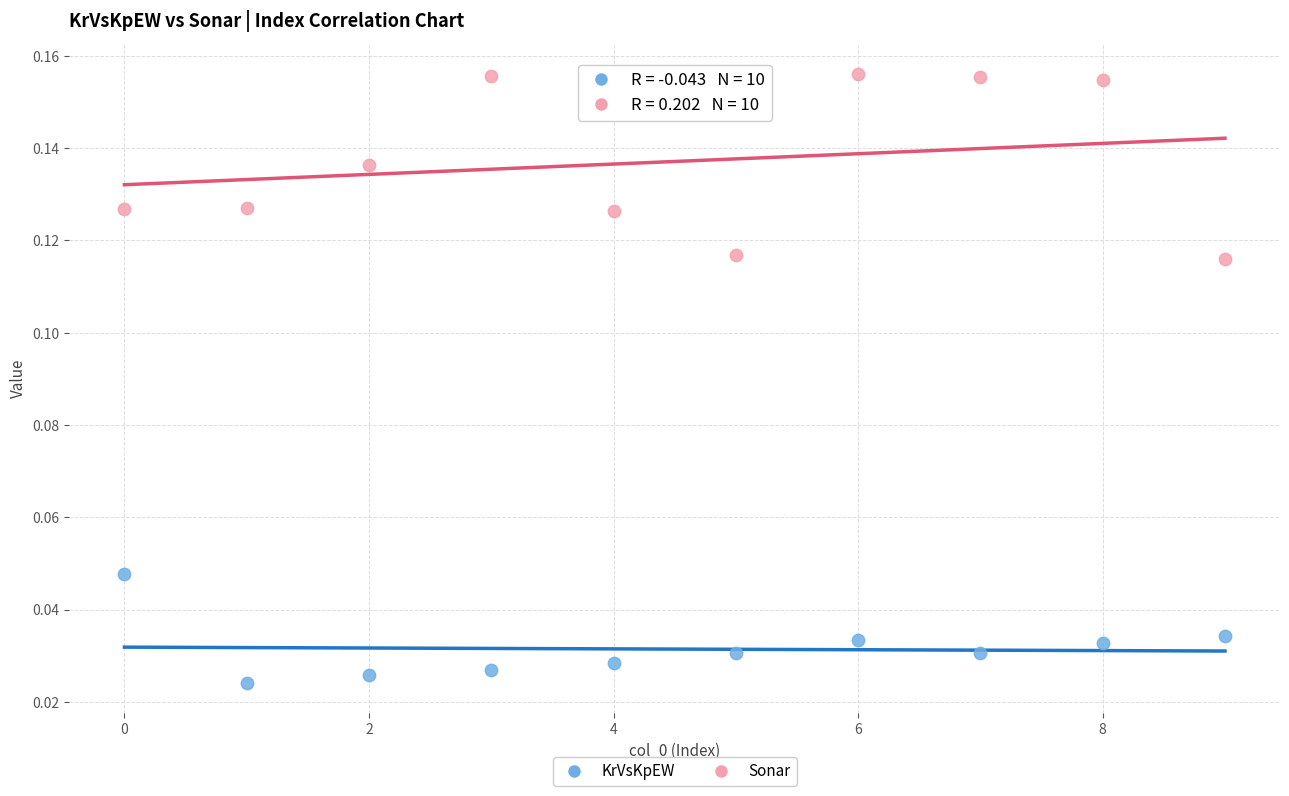

Which series has the widest spread of Y values?

Sonar